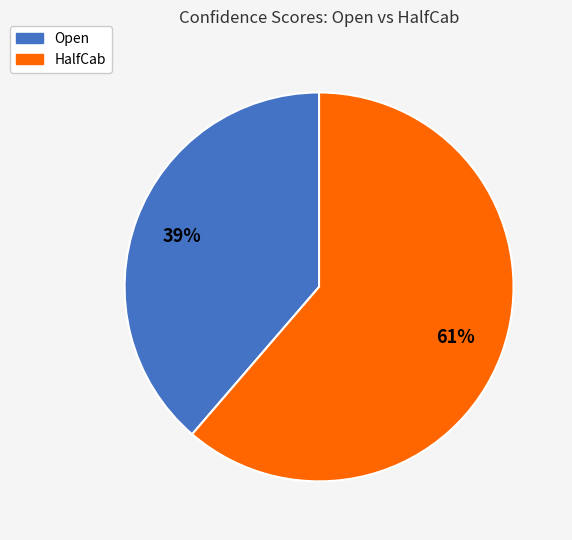

Which slice is the smallest?

Open